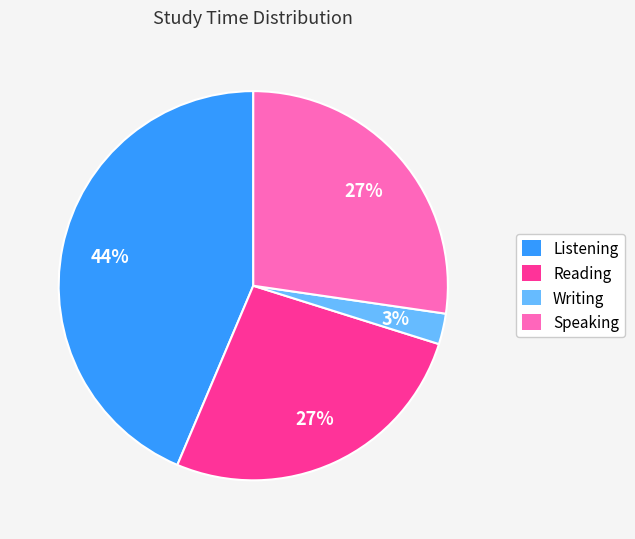

Approximately how many times larger is the value at Listening compared to Reading?

1.6